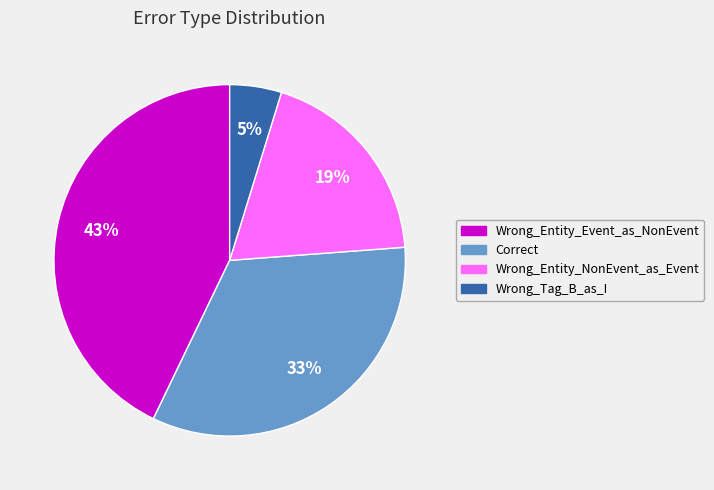

Rank the categories by value from highest to lowest.

Wrong_Entity_Event_as_NonEvent, Correct, Wrong_Entity_NonEvent_as_Event, Wrong_Tag_B_as_I